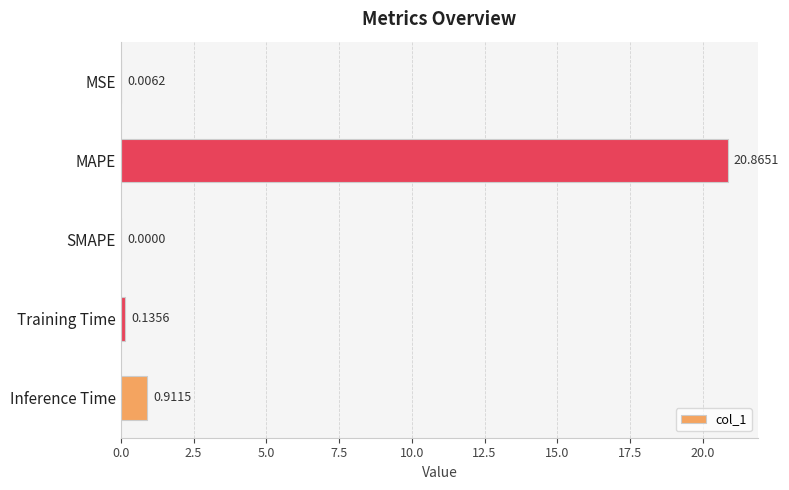

Does the chart contain stacked bars?

No